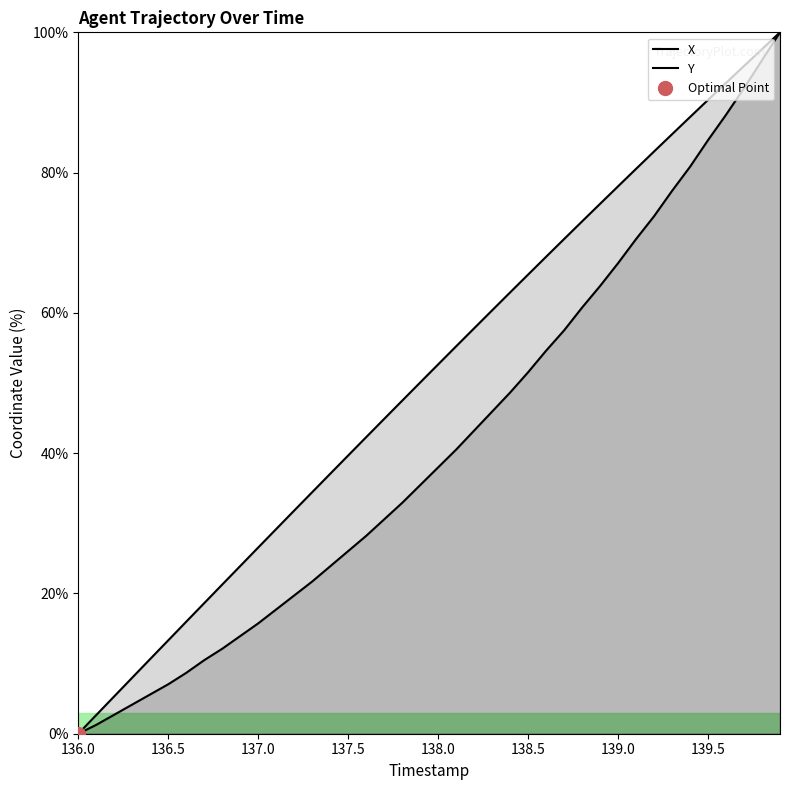

True or false: X and Y cross at least once.

False